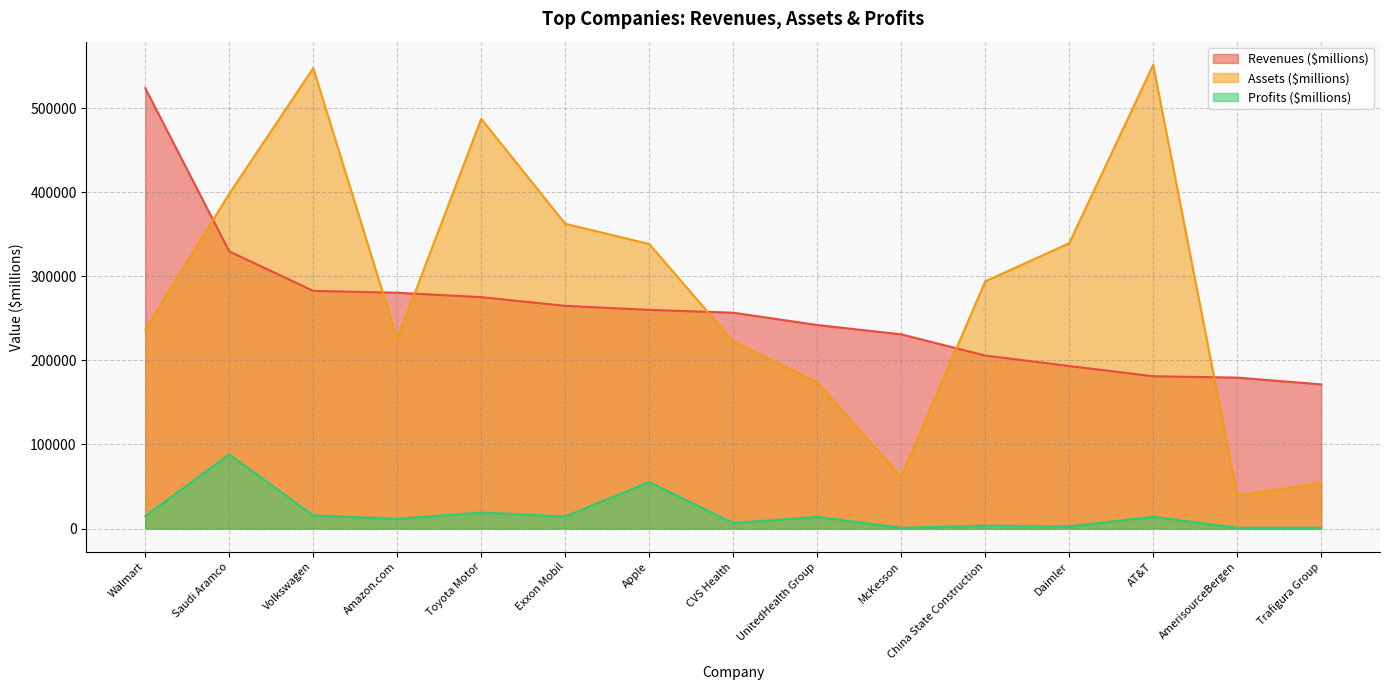

True or false: Profits ($millions) and Revenues ($millions) intersect in this chart.

False